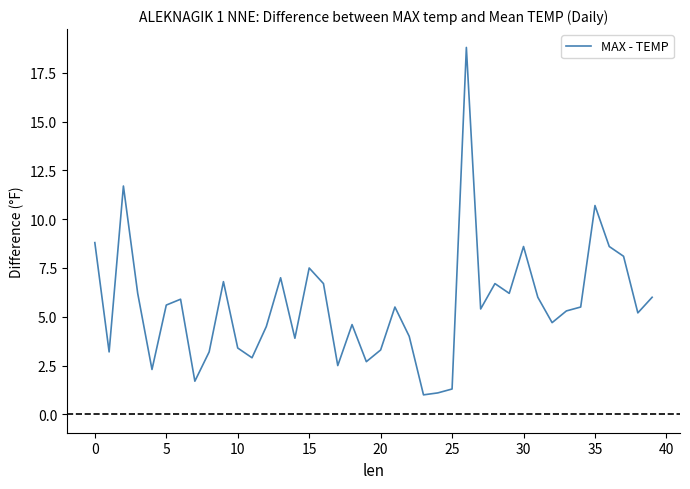

How many lines are shown in the chart?

1